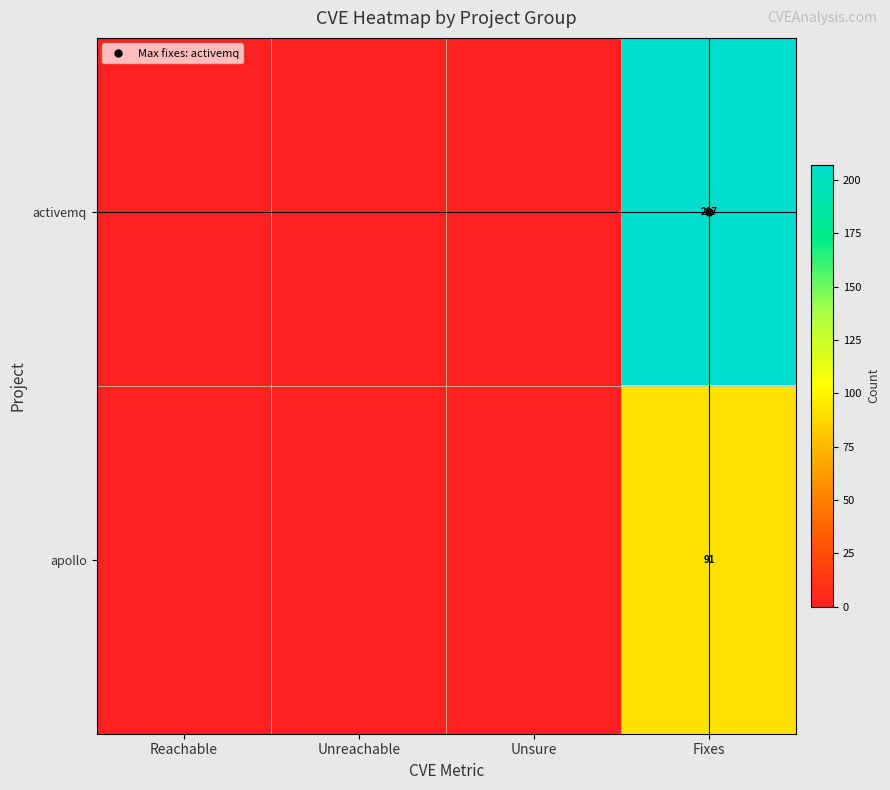

What is the maximum value shown in the chart?

207